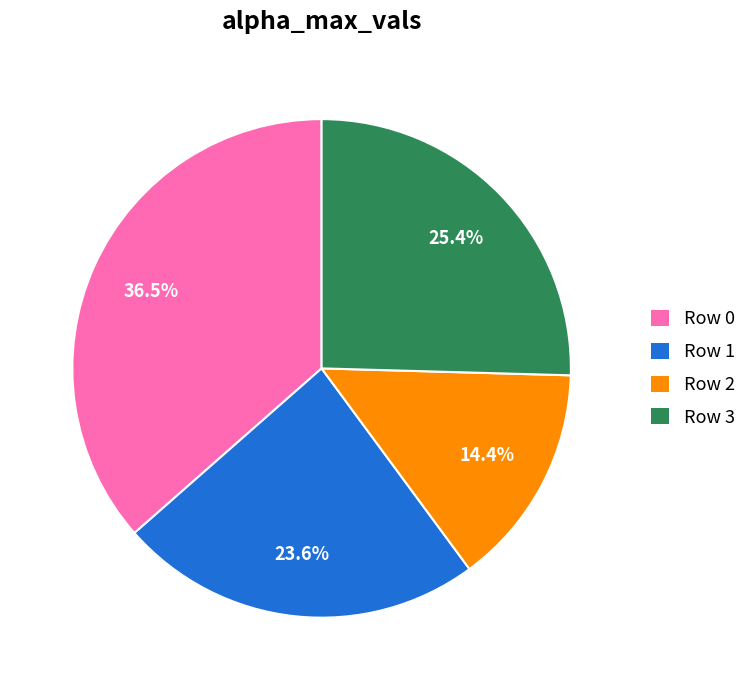

How many slices are in this pie chart?

4